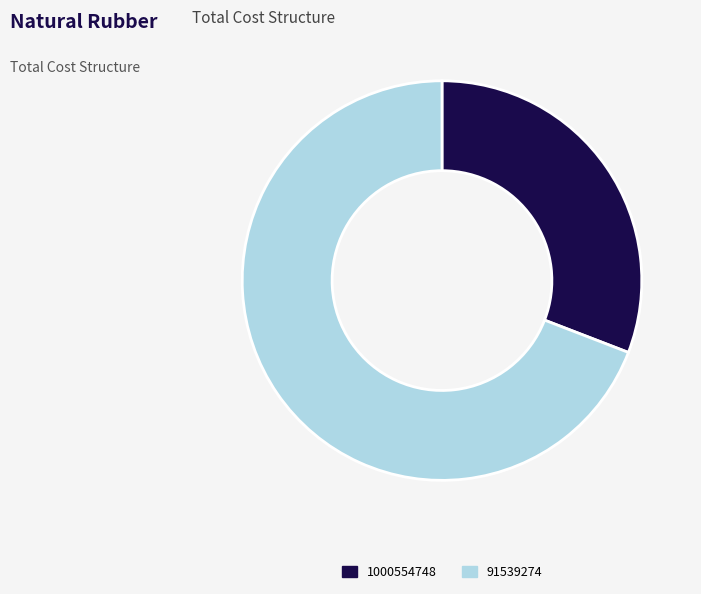

Is there any slice that represents more than half of the pie?

Yes